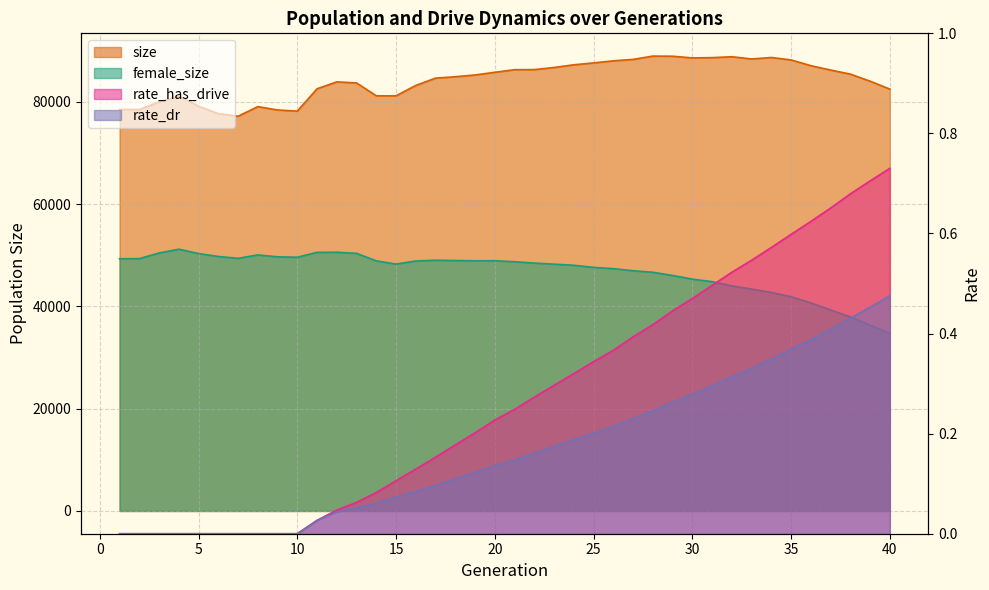

True or false: female_size and rate_has_drive intersect in this chart.

False